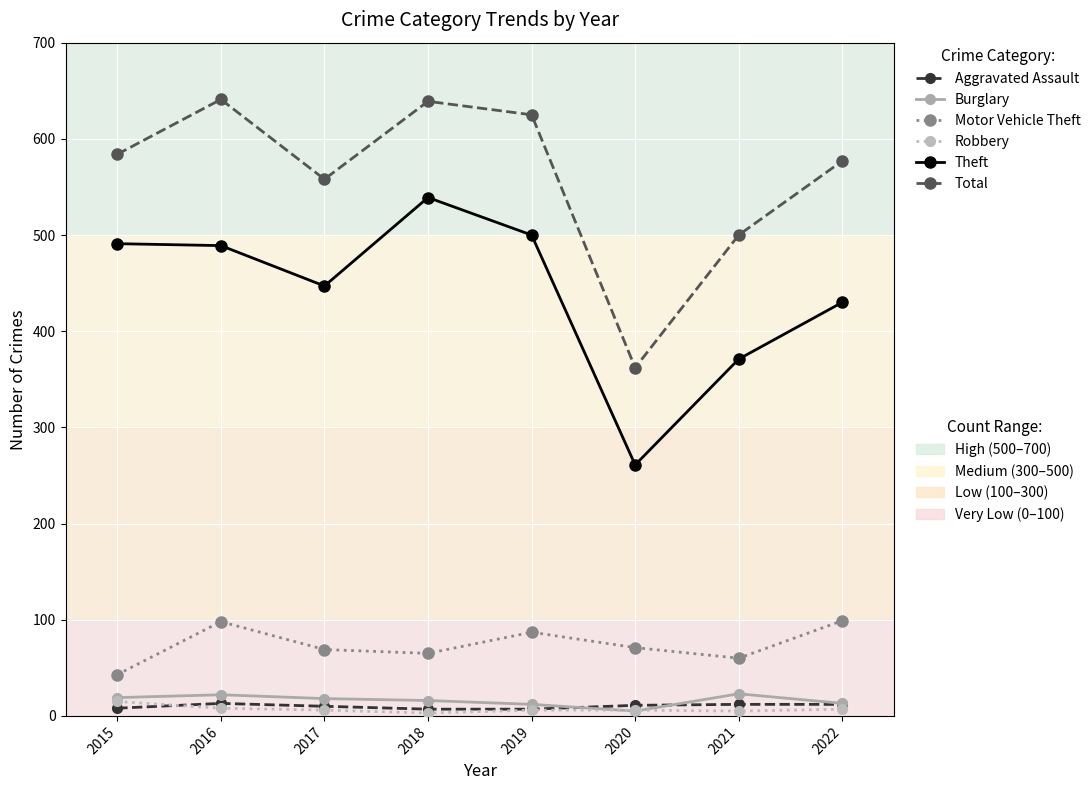

How many data points does each series have?

8